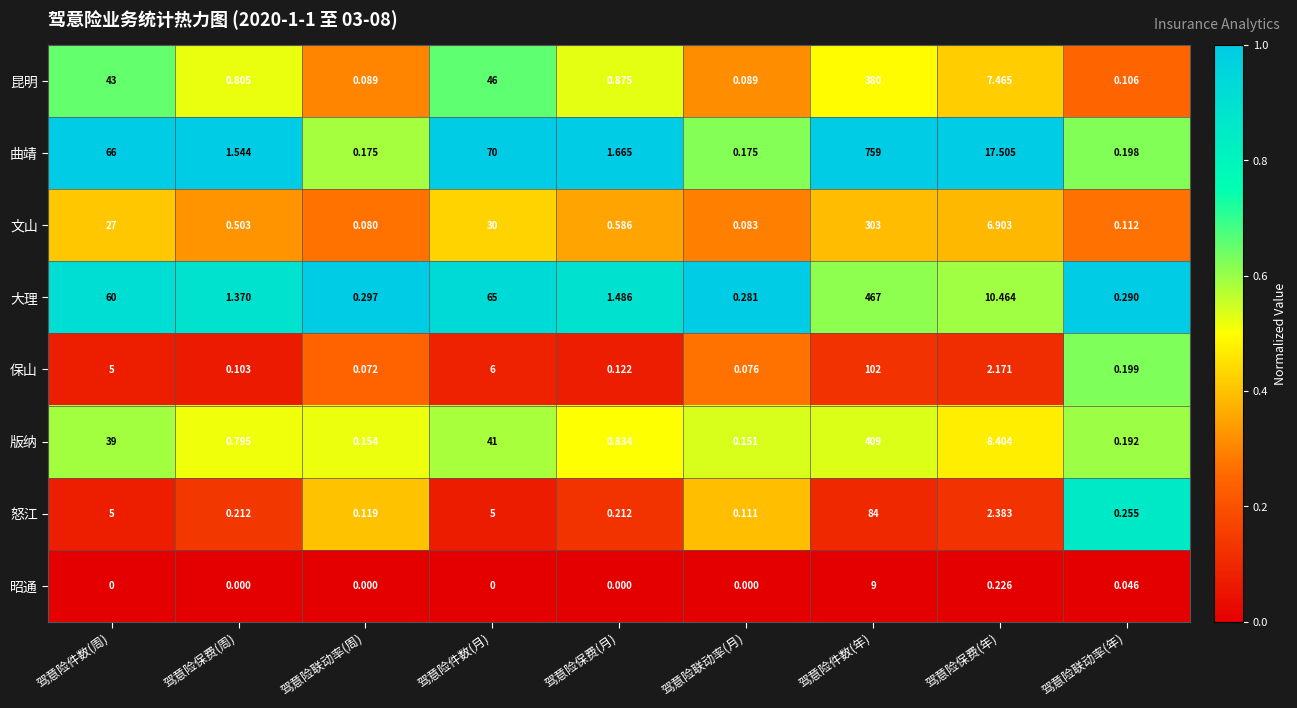

At which label does 曲靖 first exceed 1?

驾意险件数(周)